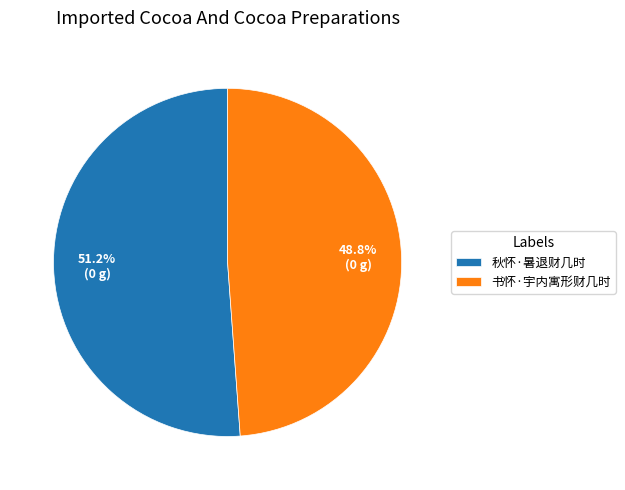

Approximately how many times larger is the value at 书怀·宇内寓形财几时 compared to 秋怀·暑退财几时?

1.0